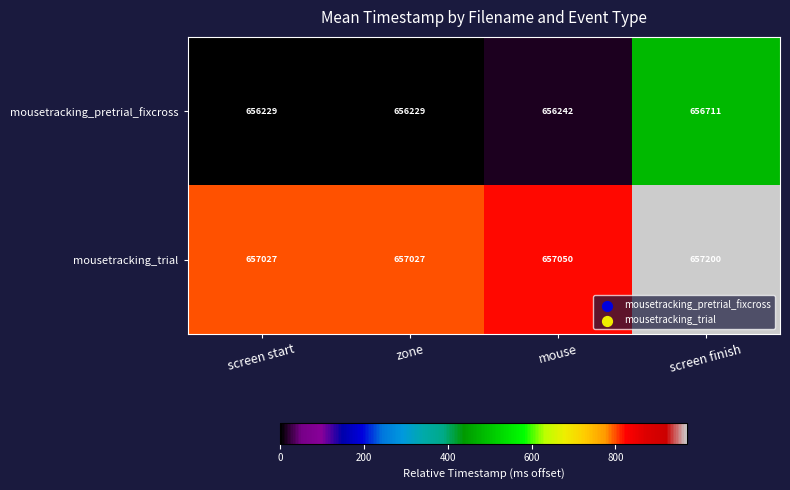

The mousetracking_pretrial_fixcross series shows 656711 at screen finish. True or false?

True